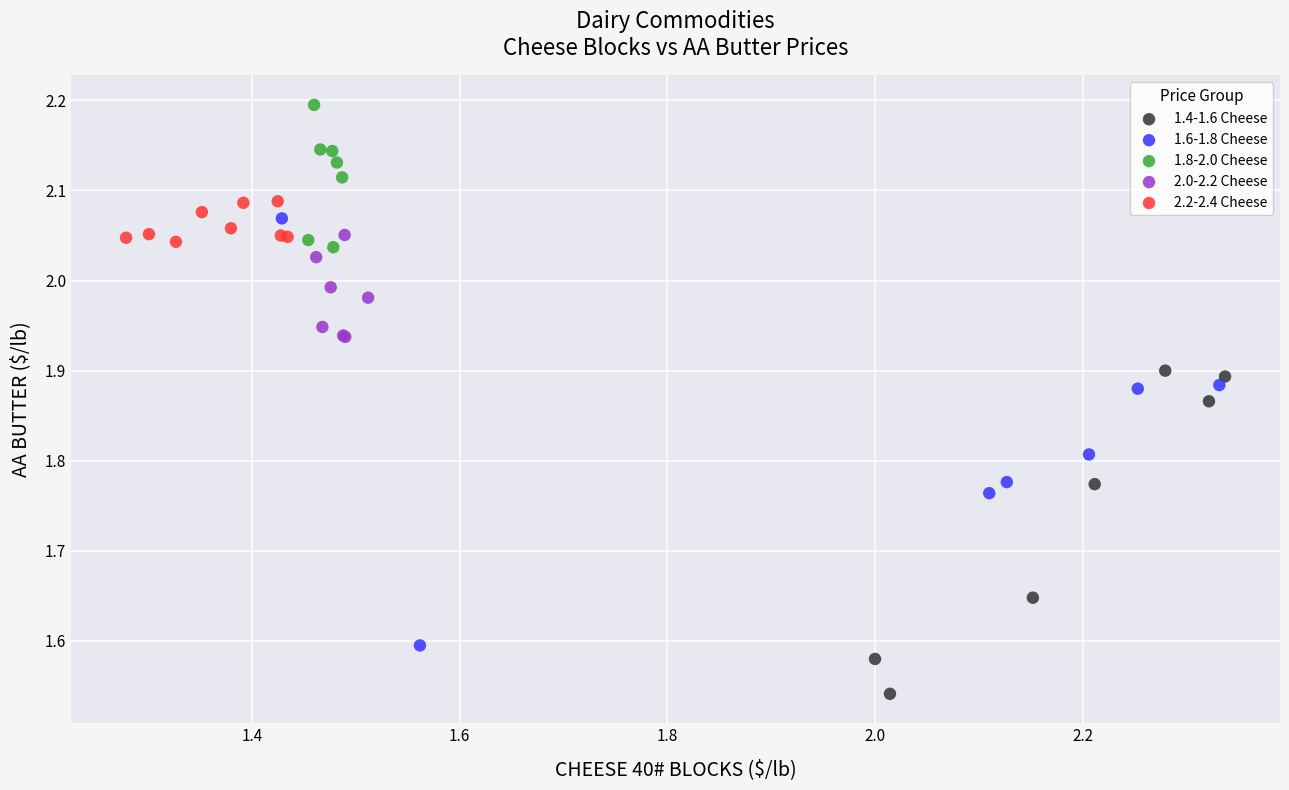

Which series contains the highest Y value?

1.8-2.0 Cheese